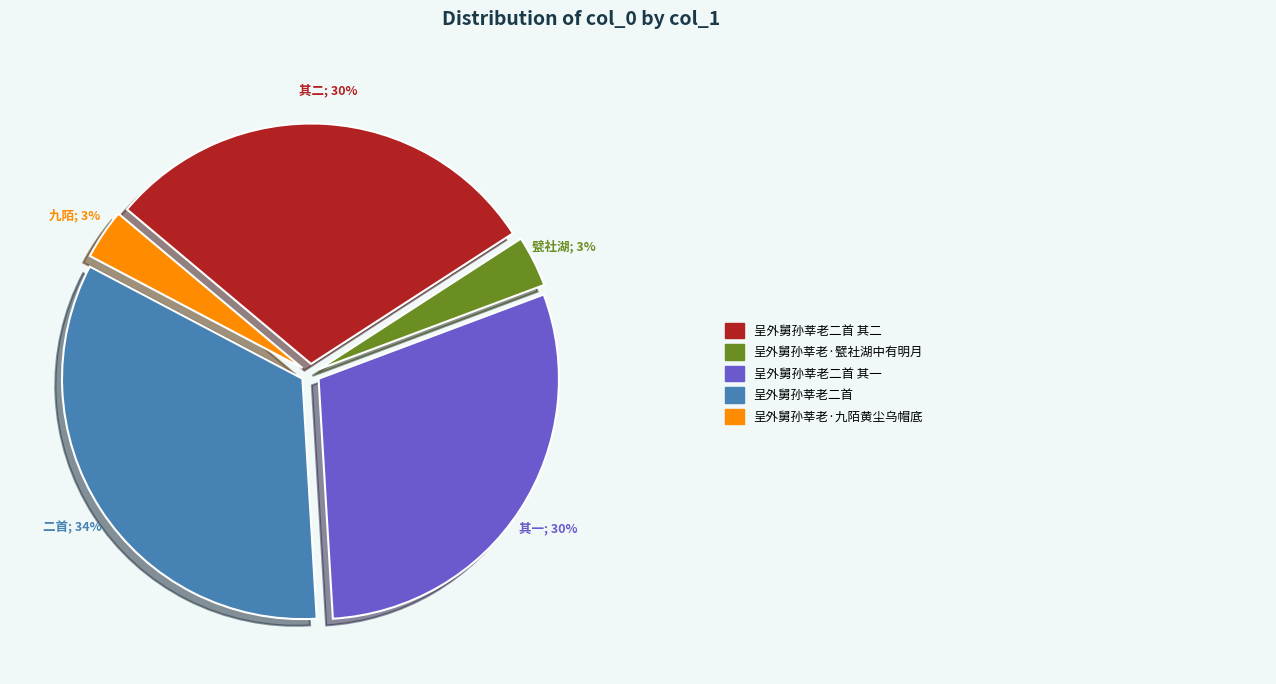

What percentage do 呈外舅孙莘老·甓社湖中有明月 and 呈外舅孙莘老二首 together represent?

37.1%